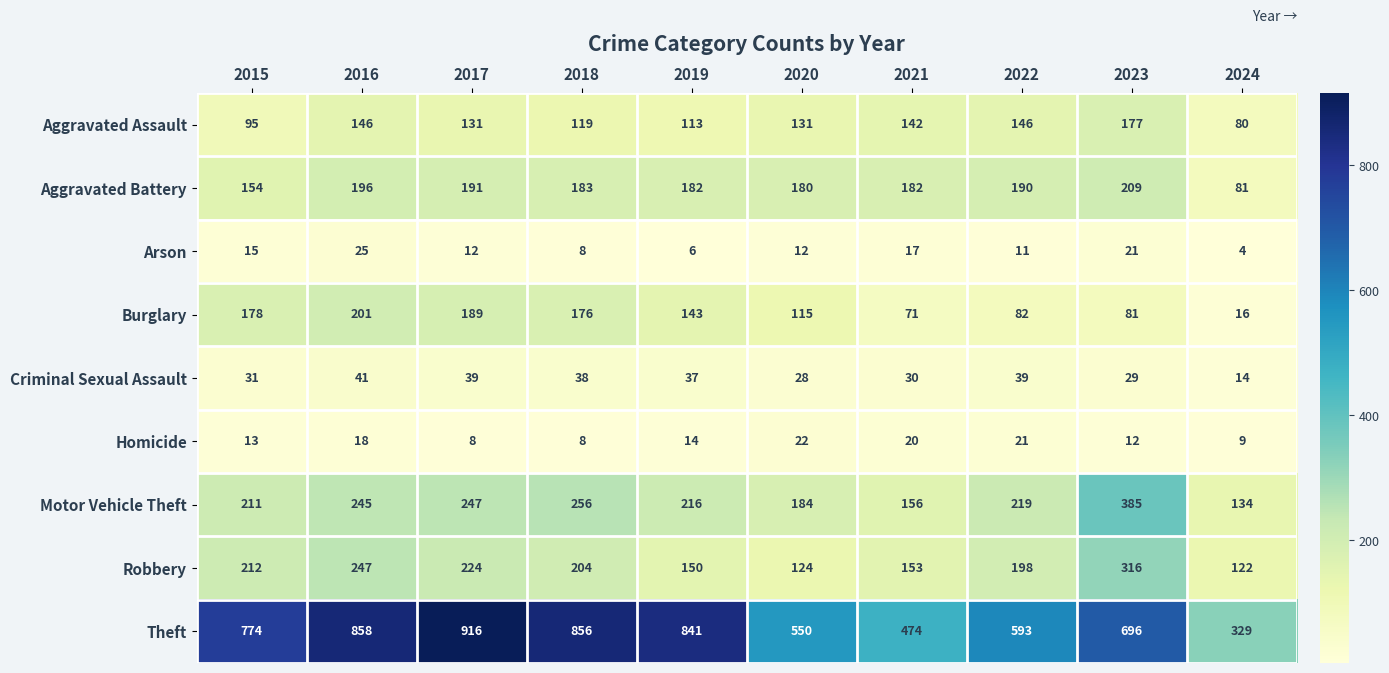

What is the total value across all series at 2024?

789